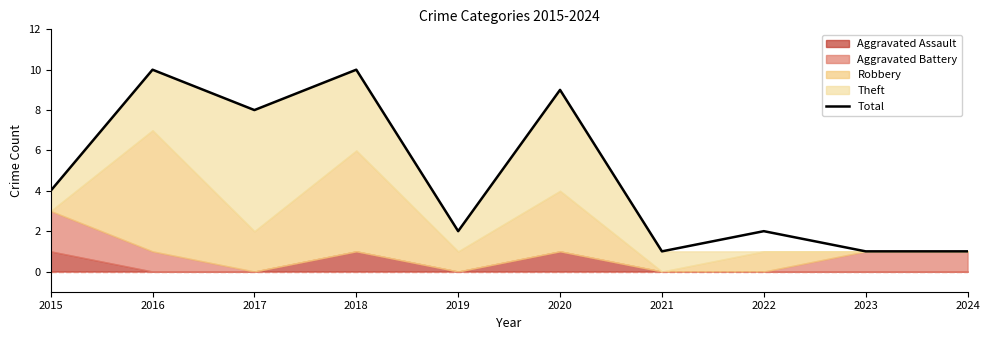

Reading left to right, list all the values displayed in this chart.

2015=4	2016=10	2017=8	2018=10	2019=2	2020=9	2021=1	2022=2	2023=1	2024=1